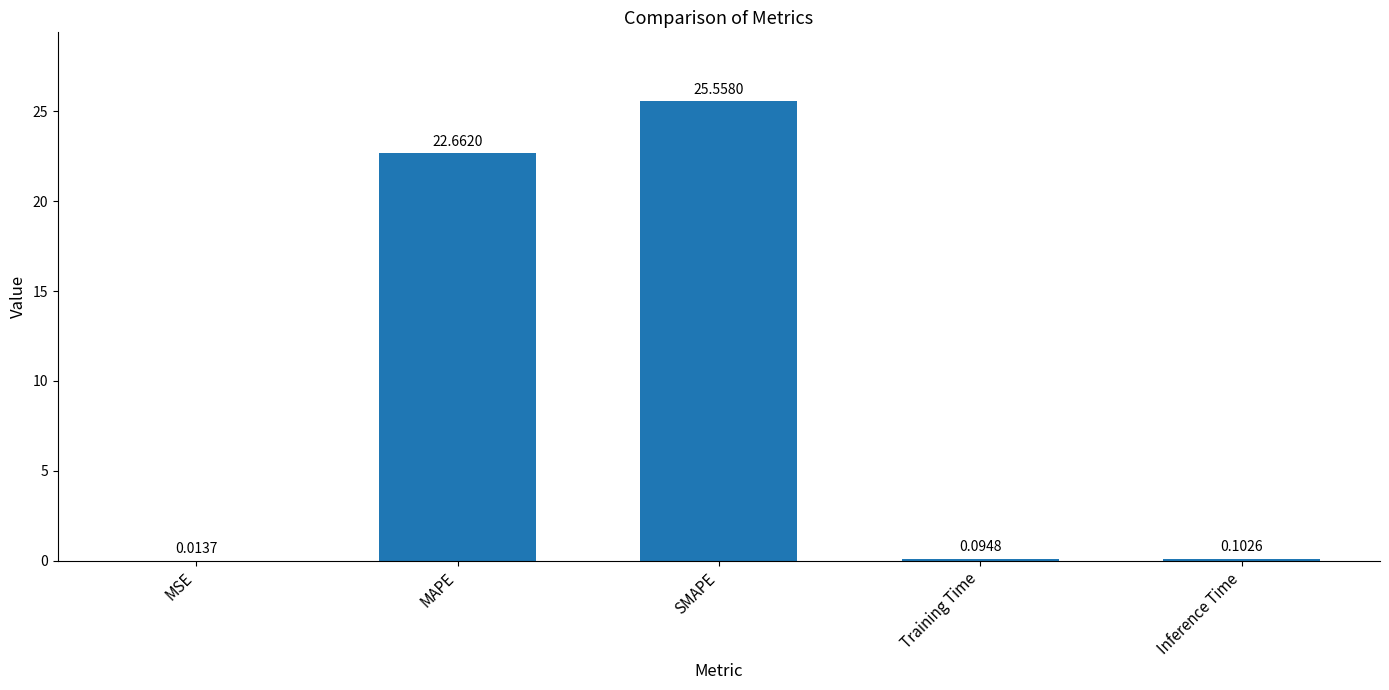

Which label corresponds to the largest value in the chart?

SMAPE